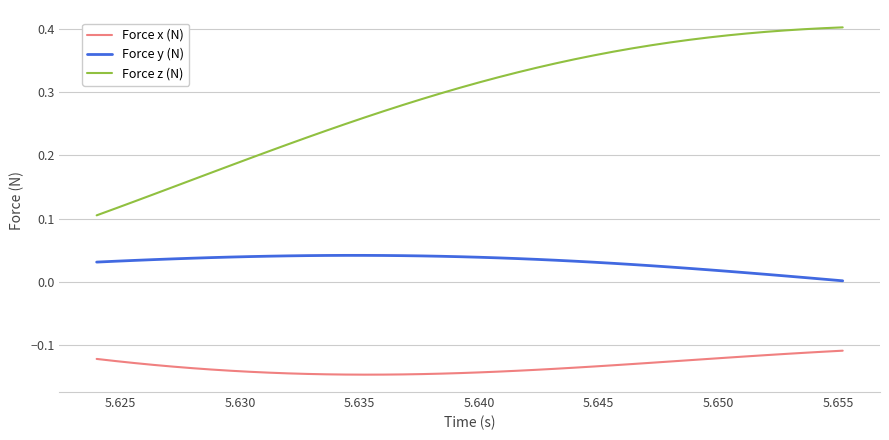

True or false: Force z (N) and Force x (N) cross at least once.

False